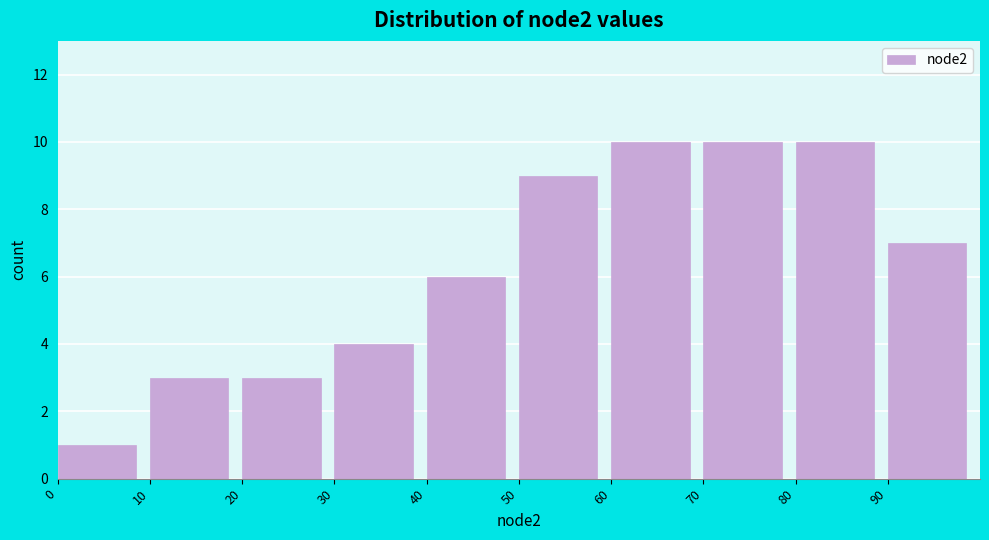

Reading left to right, transcribe this chart: for each bar, give the range it covers on the x-axis and its height. The values are not printed on the chart, so give them approximately, as read against the axis.

0 to 10: 1
10 to 20: 3
20 to 30: 3
30 to 40: 4
40 to 50: 6
50 to 60: 9
60 to 70: 10
70 to 80: 10
80 to 90: 10
90 to 100: 7